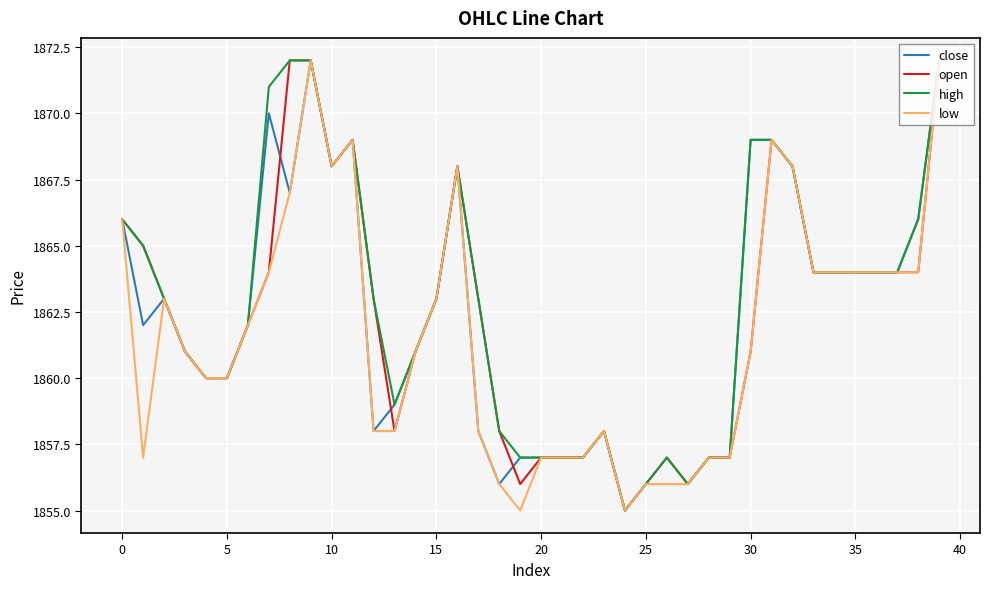

Reading left to right, transcribe all the data shown in this chart.

close: 1866	1862	1863	1861	1860	1860	1862	1870	1867	1872	1868	1869	1858	1859	1861	1863	1868	1858	1856	1857	1857	1857	1857	1858	1855	1856	1856	1856	1857	1857	1869	1869	1868	1864	1864	1864	1864	1864	1866	1872
open: 1866	1865	1863	1861	1860	1860	1862	1864	1872	1872	1868	1869	1863	1858	1861	1863	1868	1863	1858	1856	1857	1857	1857	1858	1855	1856	1857	1856	1857	1857	1861	1869	1868	1864	1864	1864	1864	1864	1864	1872
high: 1866	1865	1863	1861	1860	1860	1862	1871	1872	1872	1868	1869	1863	1859	1861	1863	1868	1863	1858	1857	1857	1857	1857	1858	1855	1856	1857	1856	1857	1857	1869	1869	1868	1864	1864	1864	1864	1864	1866	1872
low: 1866	1857	1863	1861	1860	1860	1862	1864	1867	1872	1868	1869	1858	1858	1861	1863	1868	1858	1856	1855	1857	1857	1857	1858	1855	1856	1856	1856	1857	1857	1861	1869	1868	1864	1864	1864	1864	1864	1864	1872